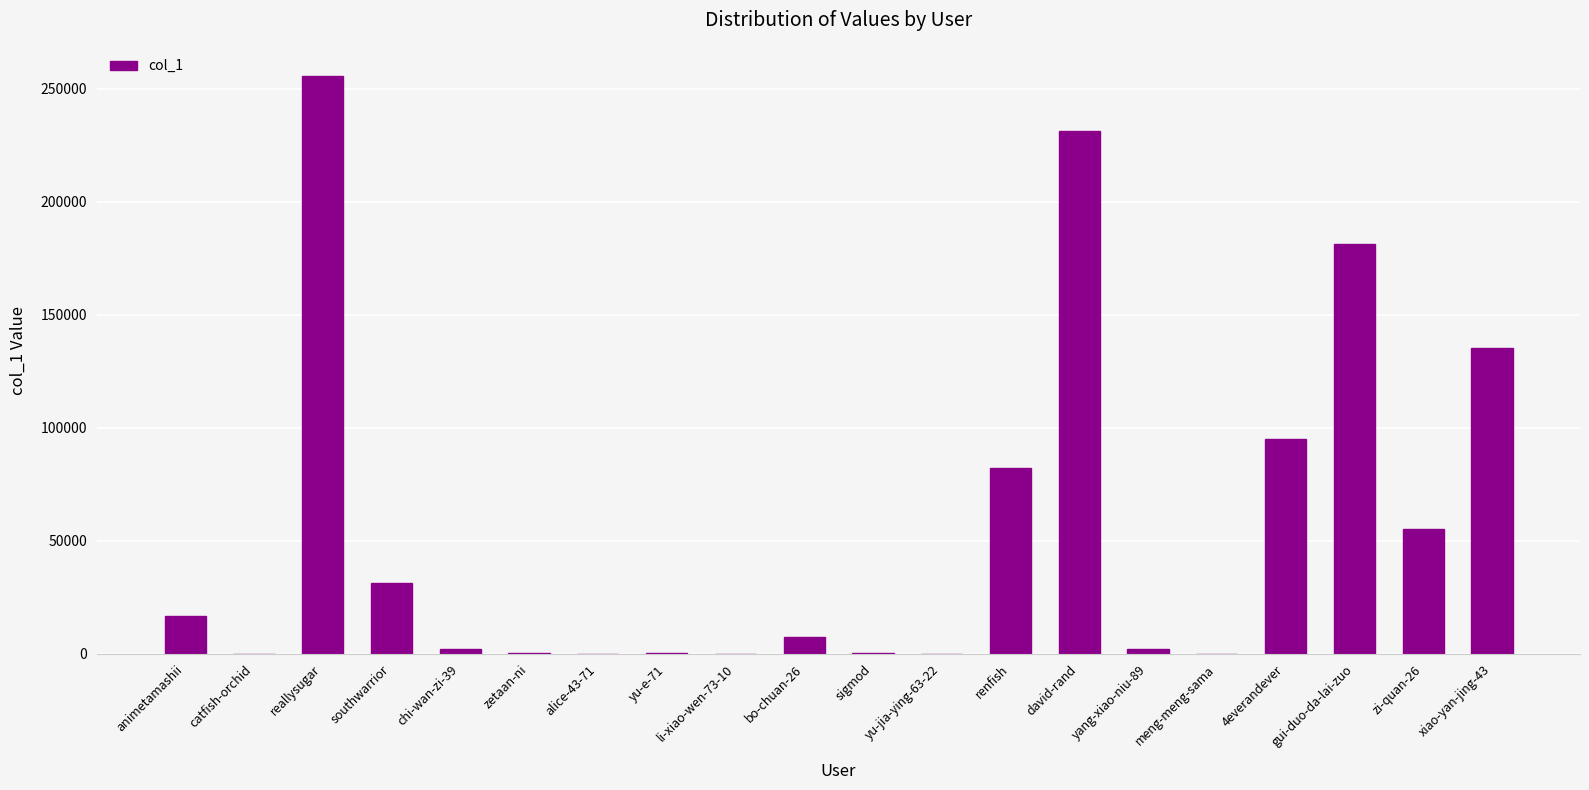

The chart shows a value of 82275 at renfish. True or false?

True